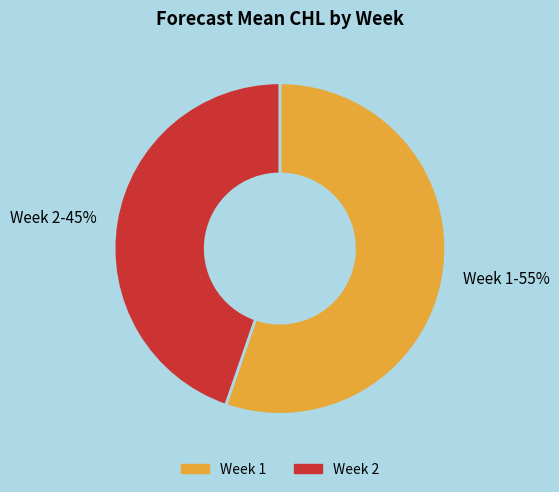

To the nearest percent, what portion does Week 2 represent?

45%